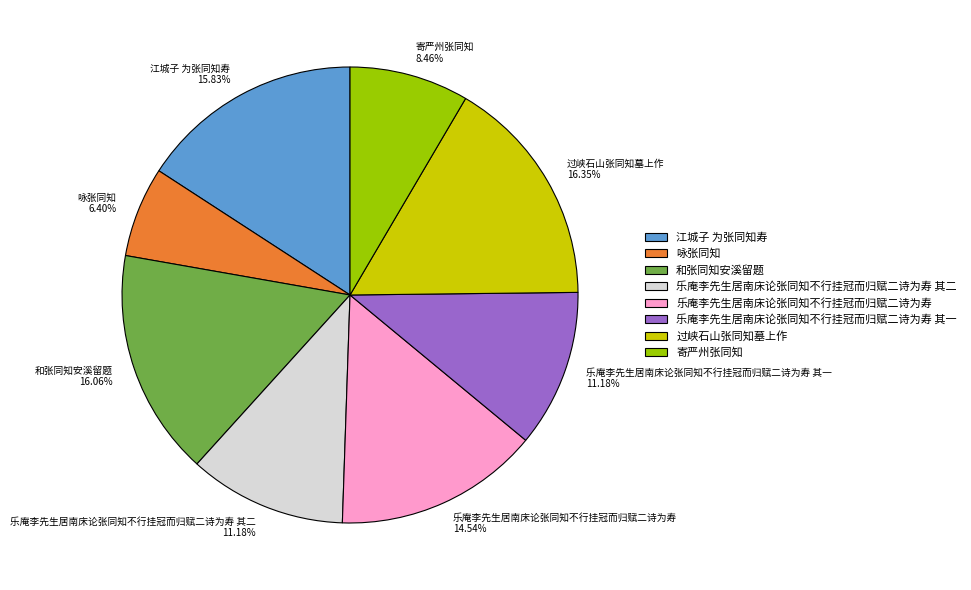

To the nearest percent, what is the combined percentage of 江城子 为张同知寿 and 过峡石山张同知墓上作?

32%